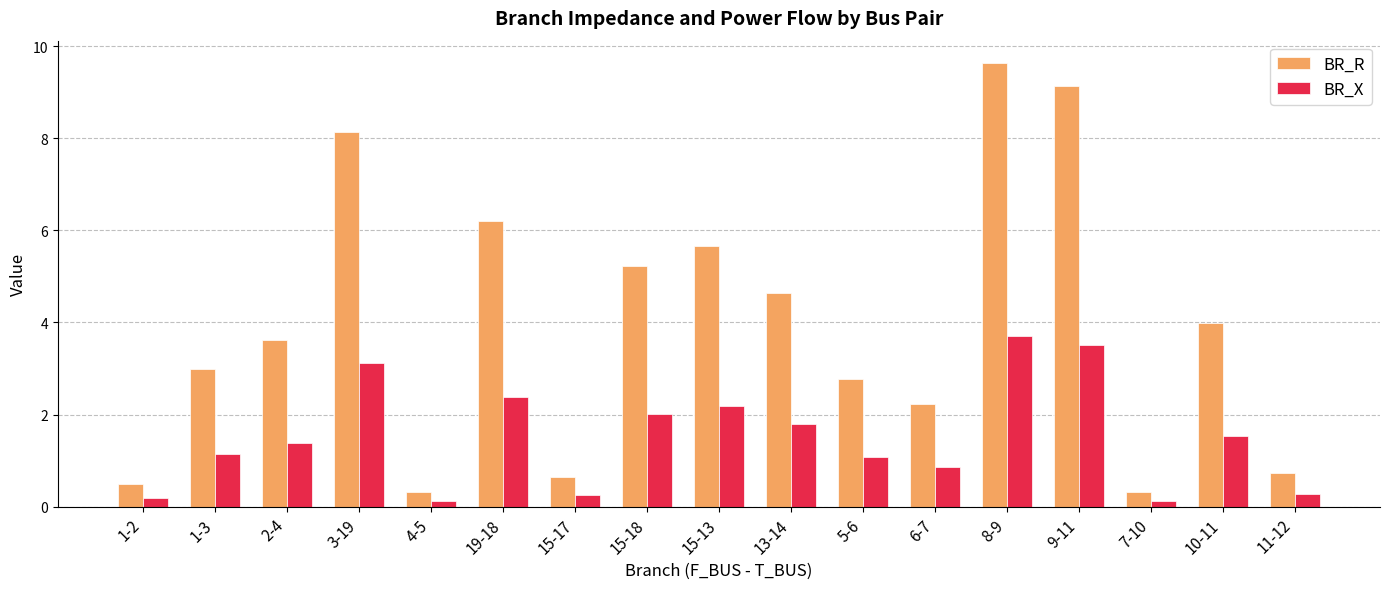

Which series changed the most between 2-4 and 9-11?

BR_R